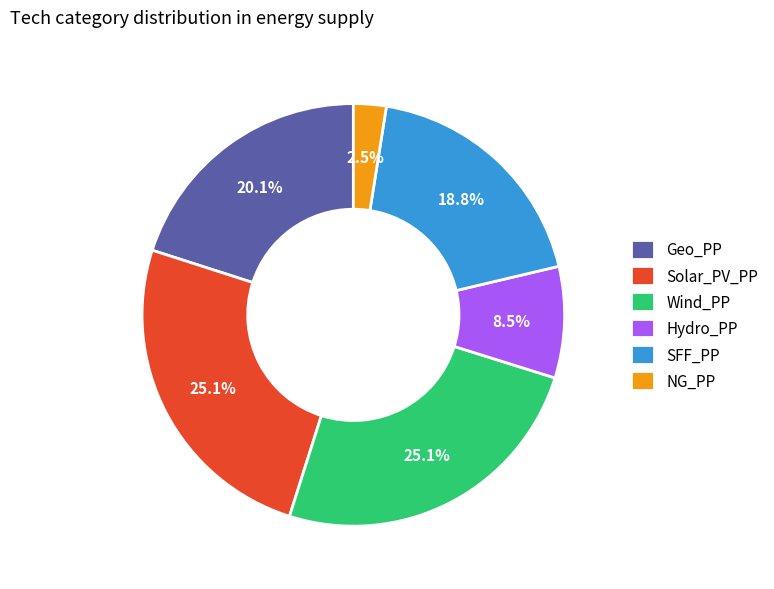

Which category has the smallest portion of the pie?

NG_PP